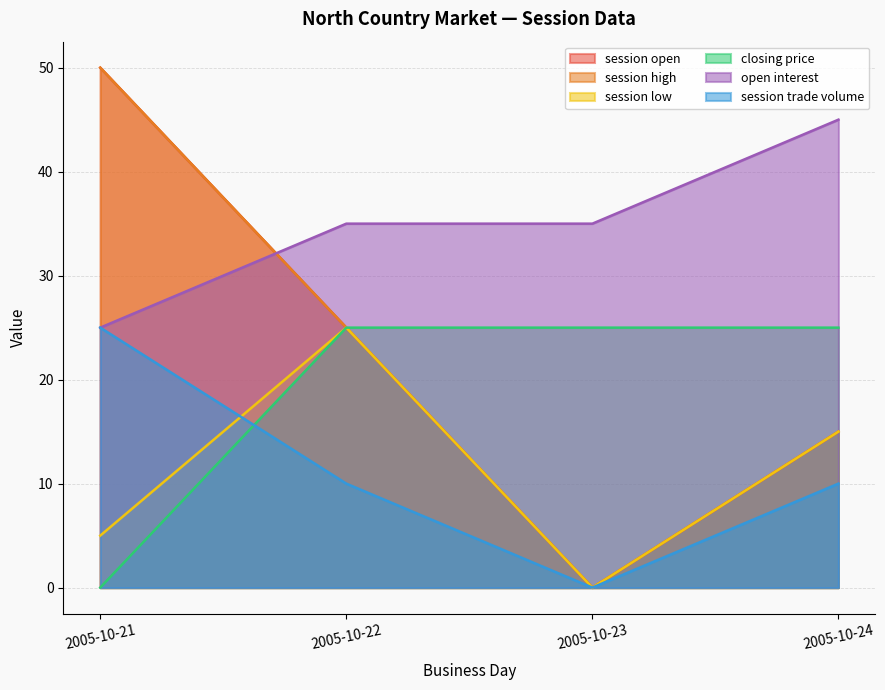

How many data points in session low are above 15?

1